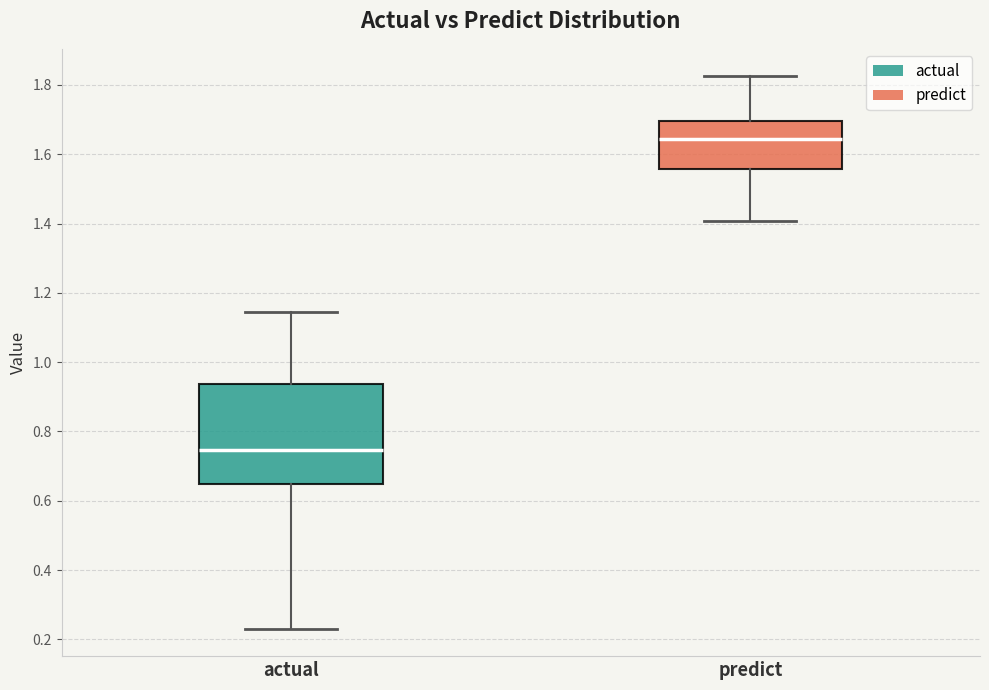

Comparing the boxes themselves (not the whiskers), which one is the tallest?

actual